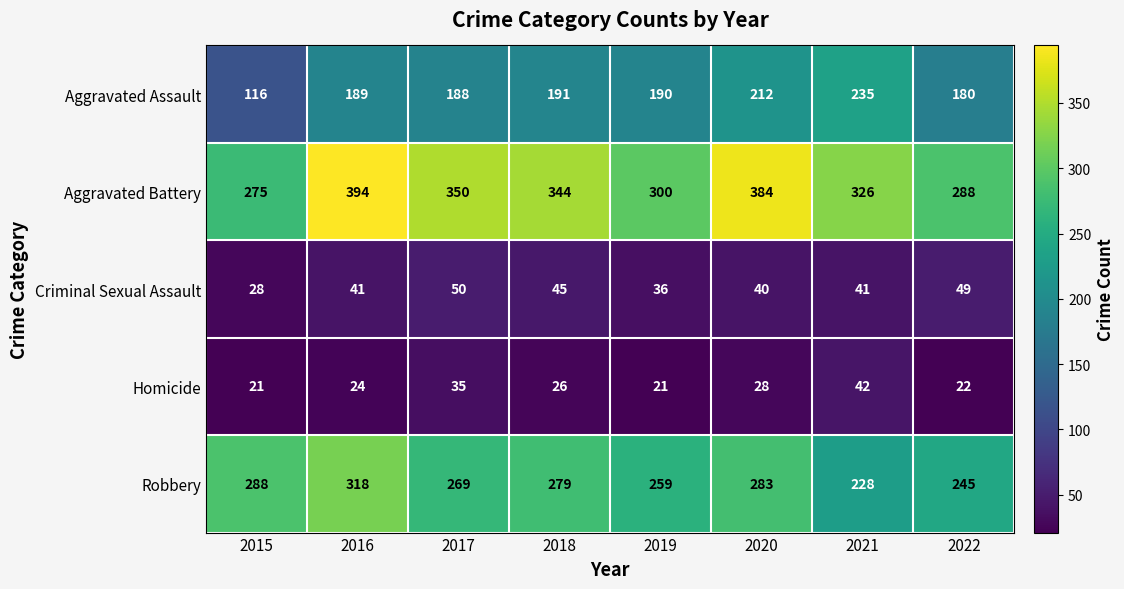

Is it true that Aggravated Battery equals 344 at 2018?

True